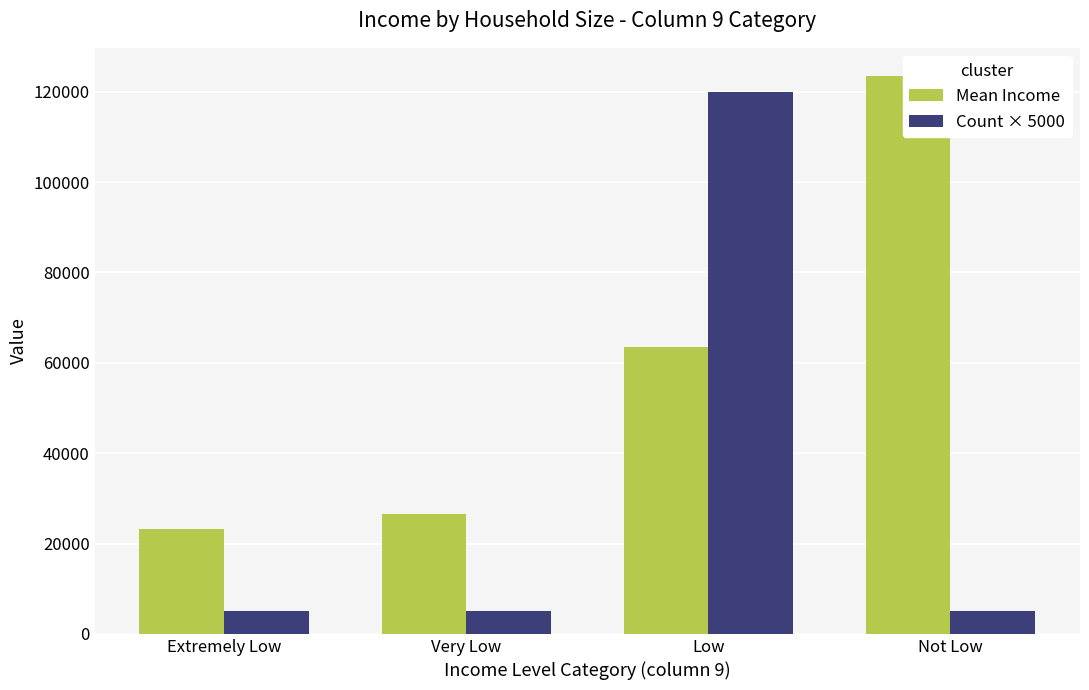

Which series has the largest range (max minus min)?

Count × 5000